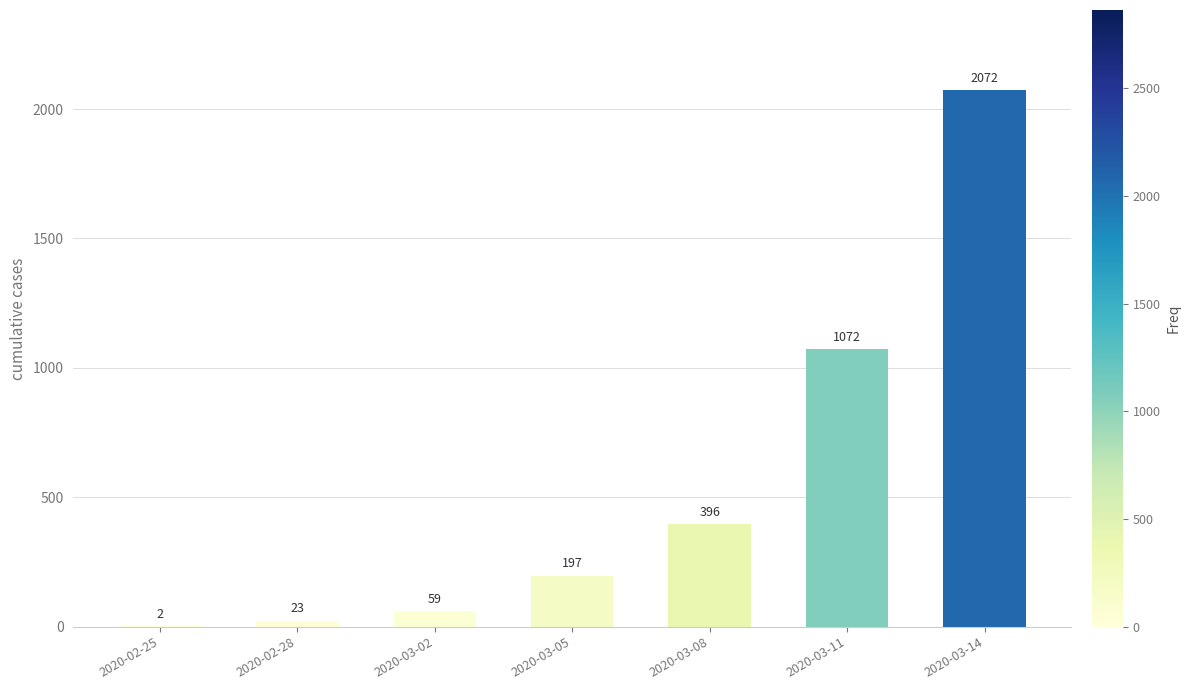

What is the approximate value at 2020-03-14?

2072